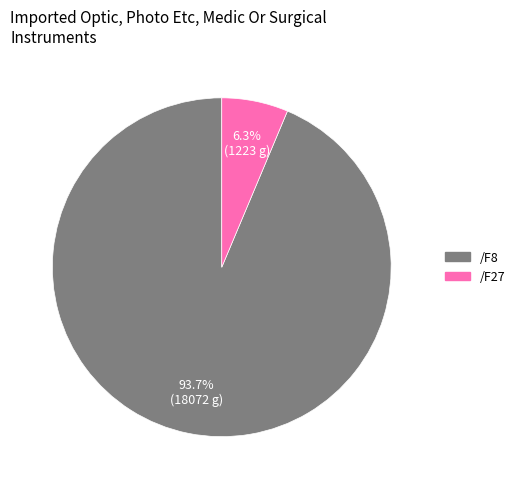

How many segments does this pie chart have?

2